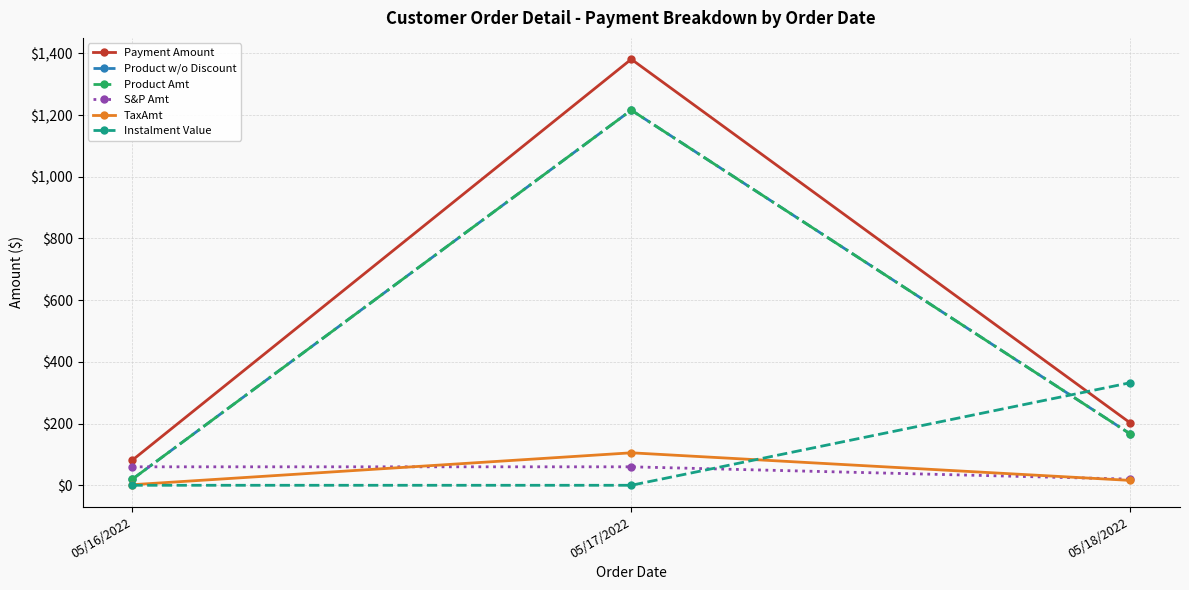

What is the value of the Product w/o Discount point at the 3rd from the left?

166.7